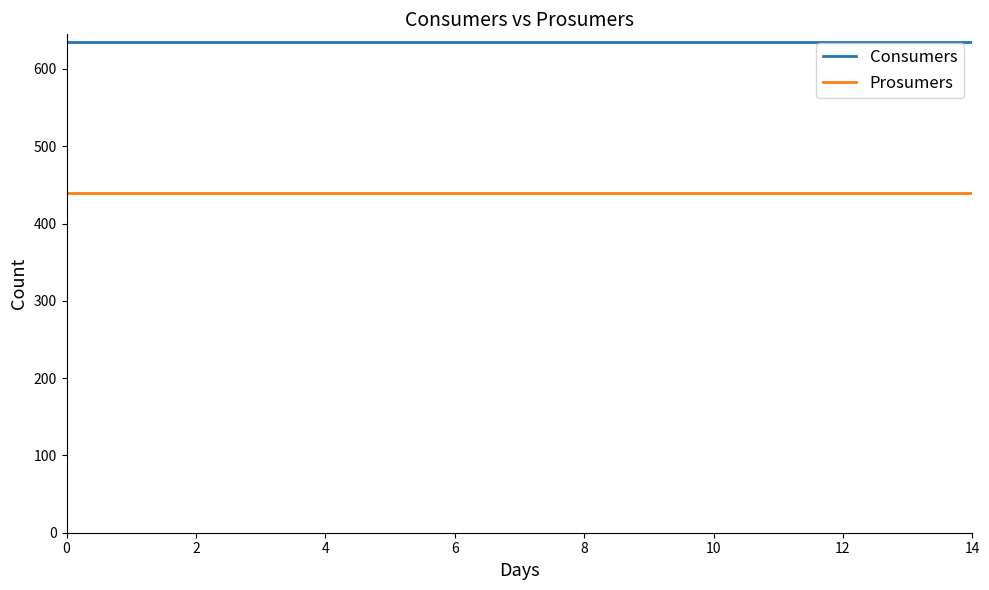

What is the minimum value shown in the chart?

440